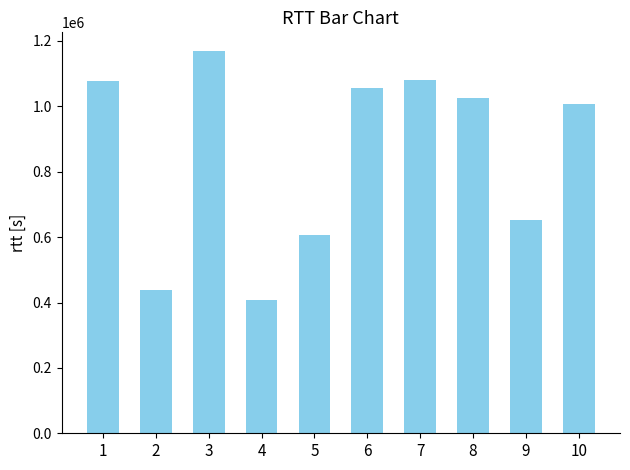

Where does the data first go above 1025270?

1